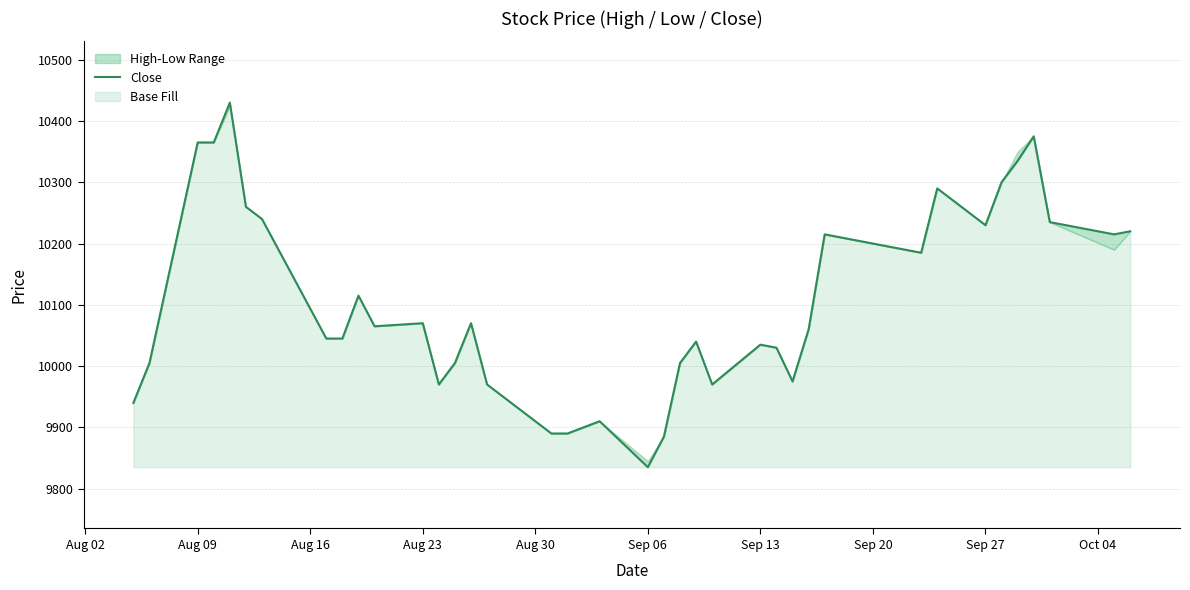

True or false: there are more than 2 points higher than both neighbors.

True